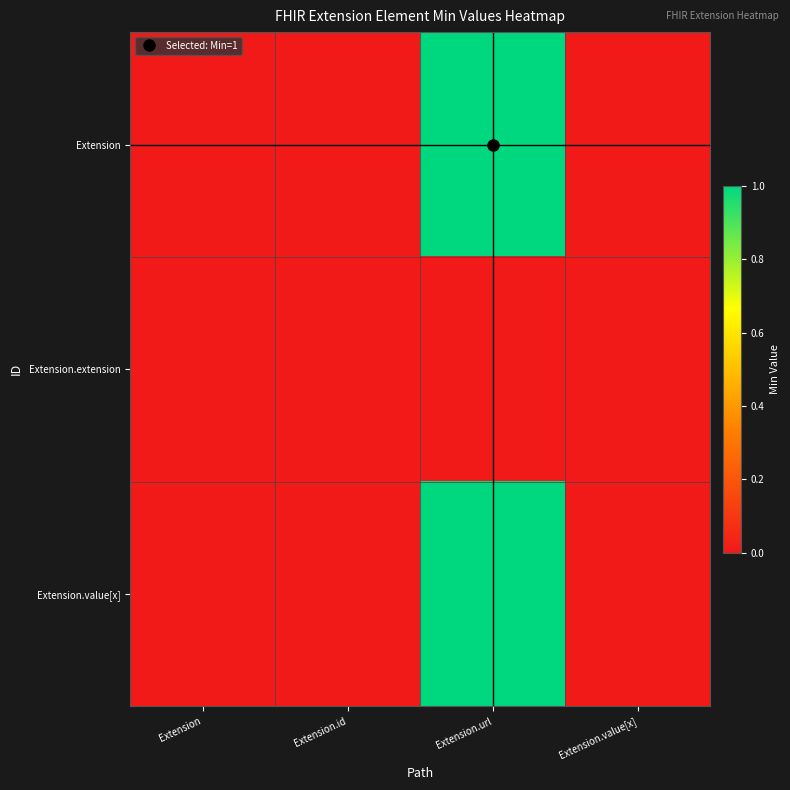

Reading right to left, what are all the values shown in this chart?

Extension: Extension.value[x]=0	Extension.url=1	Extension.id=0	Extension=0
Extension.extension: Extension.value[x]=0	Extension.url=0	Extension.id=0	Extension=0
Extension.value[x]: Extension.value[x]=0	Extension.url=1	Extension.id=0	Extension=0